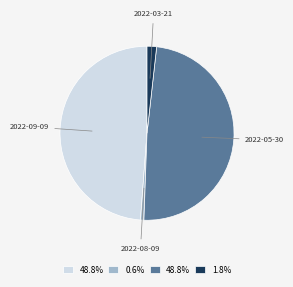

What is the smallest slice in the pie chart?

2022-08-09